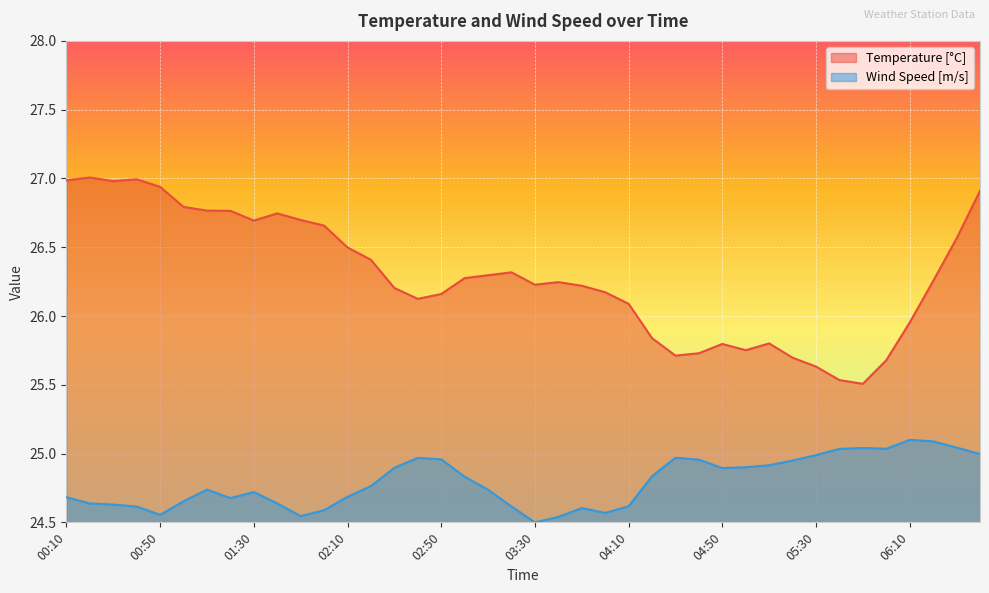

The Wind Speed [m/s] series shows 24.6 at 03:50. True or false?

True